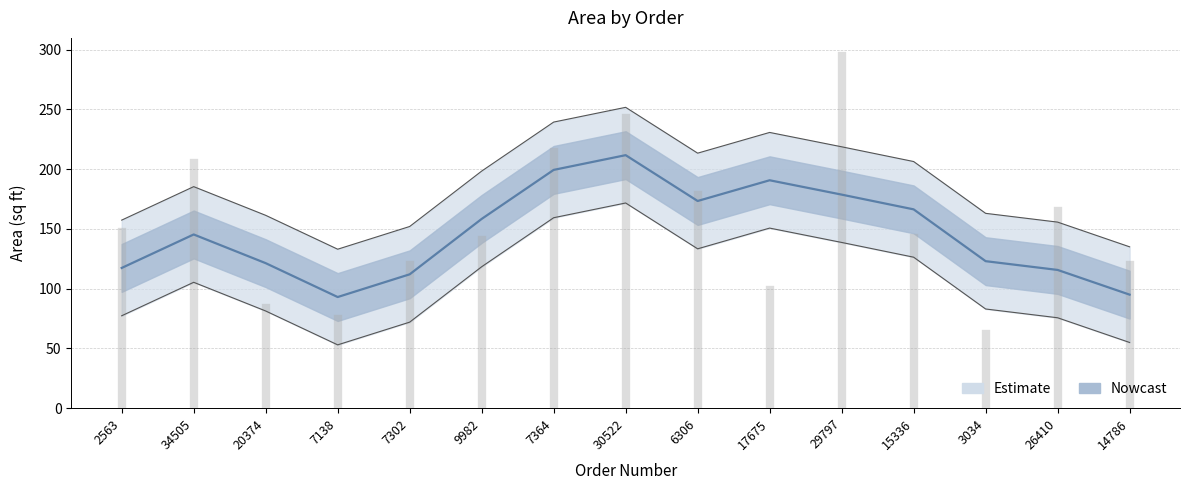

What is the difference between the maximum and minimum values?

233